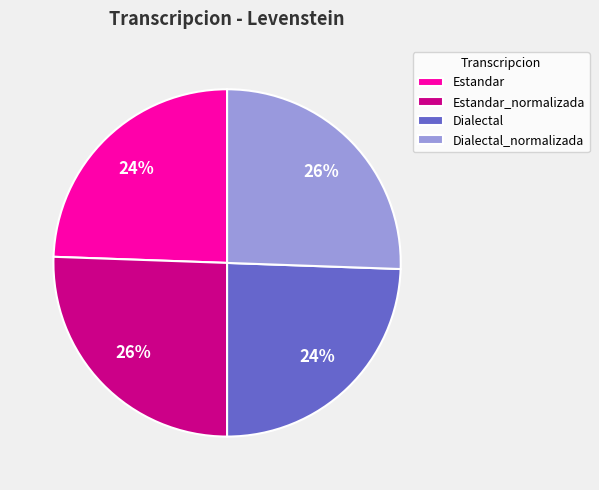

To the nearest percent, what is the combined percentage of Estandar and Estandar_normalizada?

50%